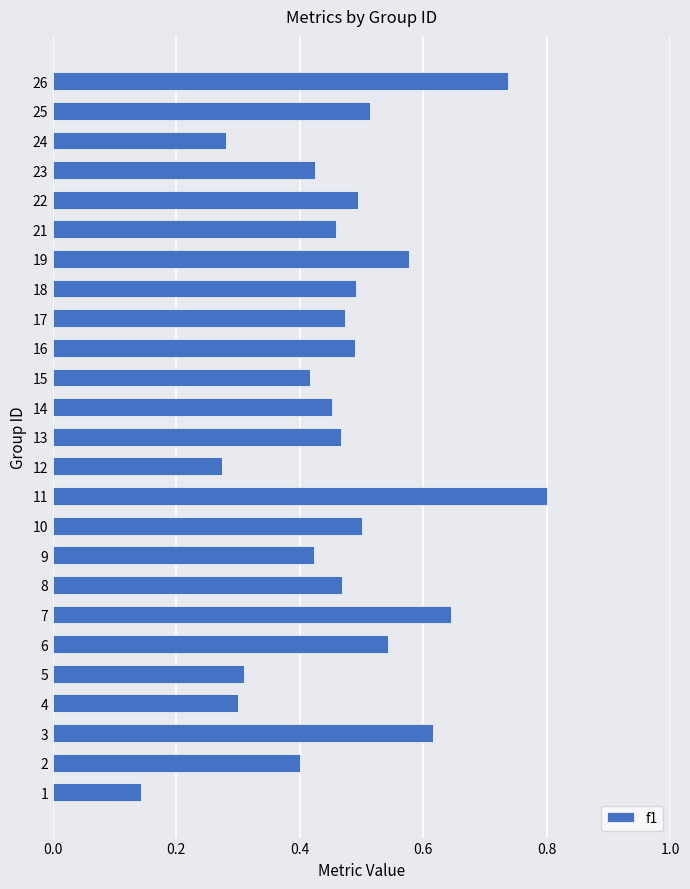

True or false: the data shows 0.3 at 13.

False